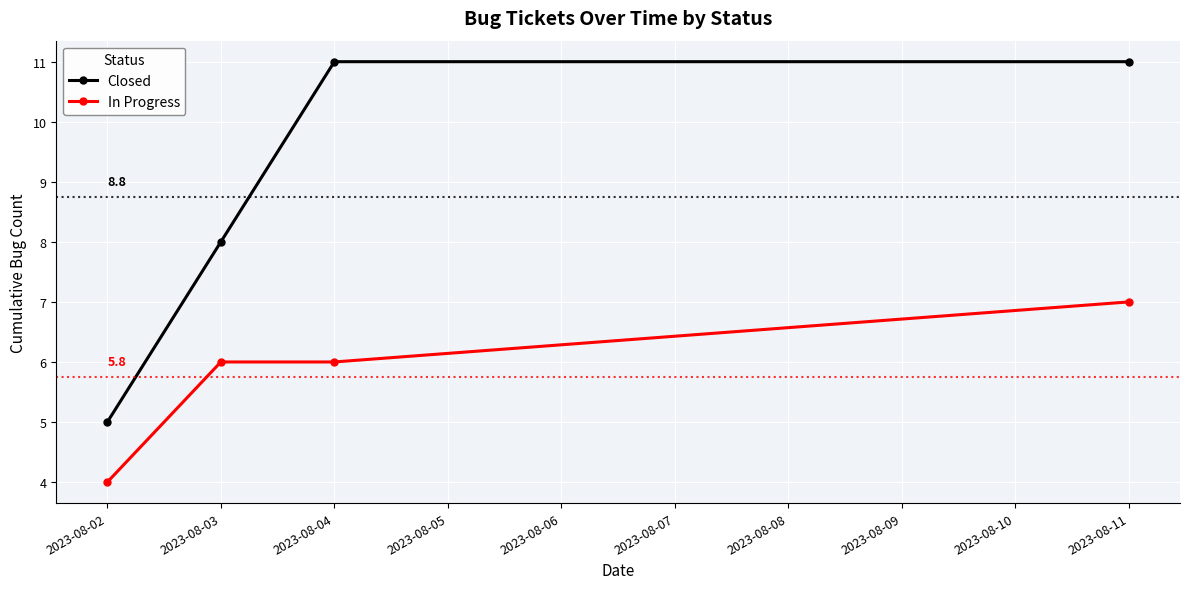

Which series has the largest range (max minus min)?

Closed